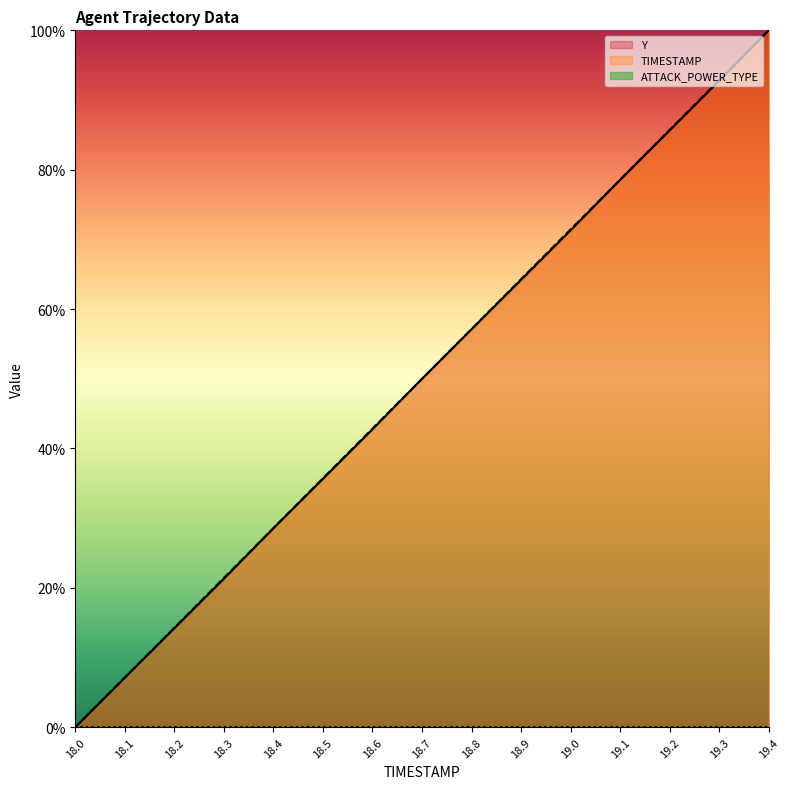

True or false: Y and TIMESTAMP intersect in this chart.

False